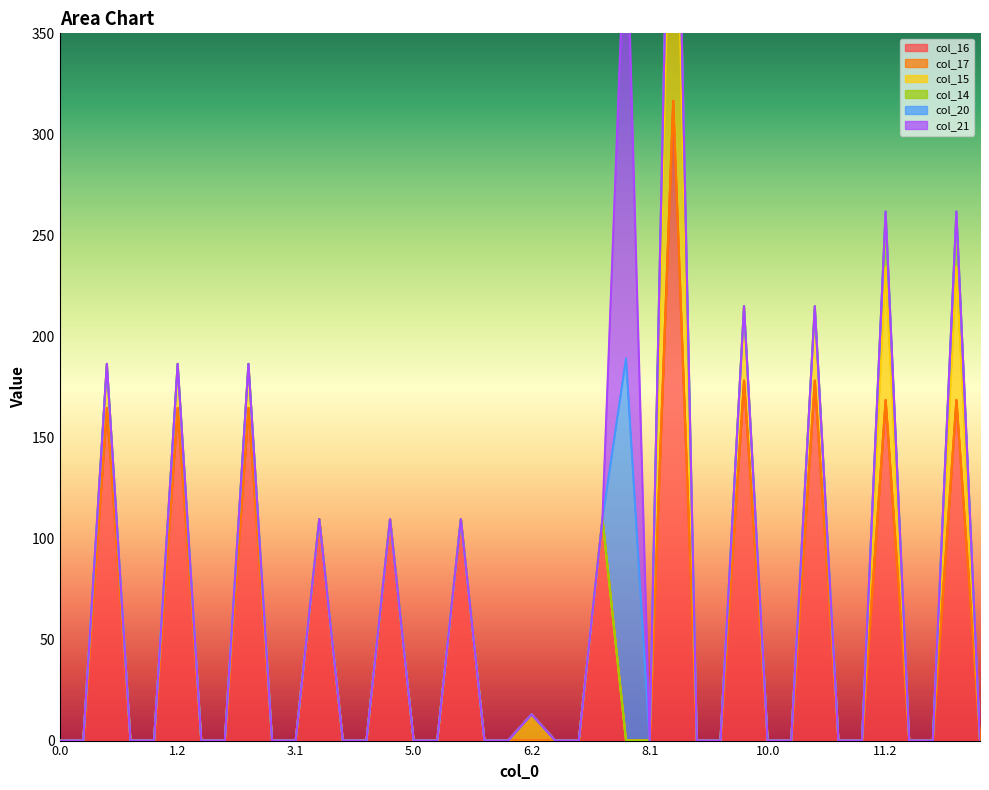

Reading left to right, list all the values displayed in this chart.

col_16: 0.0	0.0	164.6	0.0	0.0	164.6	0.0	0.0	164.6	0.0	0.0	109.6	0.0	0.0	109.6	0.0	0.0	109.6	0.0	0.0	0.0	0.0	0.0	109.6	0.0	0.0	316.6	0.0	0.0	178.1	0.0	0.0	178.1	0.0	0.0	168.5	0.0	0.0	168.5	0.0
col_17: 0.0	0.0	0.0	0.0	0.0	0.0	0.0	0.0	0.0	0.0	0.0	0.0	0.0	0.0	0.0	0.0	0.0	0.0	0.0	0.0	0.0	0.0	0.0	0.0	0.0	0.0	0.0	0.0	0.0	0.0	0.0	0.0	0.0	0.0	0.0	0.0	0.0	0.0	0.0	0.0
col_15: 0.0	0.0	21.8	0.0	0.0	21.8	0.0	0.0	21.8	0.0	0.0	0.0	0.0	0.0	0.0	0.0	0.0	0.0	0.0	0.0	12.9	0.0	0.0	0.0	0.0	0.0	178.0	0.0	0.0	36.8	0.0	0.0	36.8	0.0	0.0	65.8	0.0	0.0	65.8	0.0
col_14: 0.0	0.0	0.0	0.0	0.0	0.0	0.0	0.0	0.0	0.0	0.0	0.0	0.0	0.0	0.0	0.0	0.0	0.0	0.0	0.0	0.0	0.0	0.0	0.0	0.0	0.0	52.4	0.0	0.0	0.0	0.0	0.0	0.0	0.0	0.0	27.4	0.0	0.0	27.4	0.0
col_20: 0.0	0.0	0.0	0.0	0.0	0.0	0.0	0.0	0.0	0.0	0.0	0.0	0.0	0.0	0.0	0.0	0.0	0.0	0.0	0.0	0.0	0.0	0.0	0.0	189.1	0.0	0.0	0.0	0.0	0.0	0.0	0.0	0.0	0.0	0.0	0.0	0.0	0.0	0.0	0.0
col_21: 0.0	0.0	0.0	0.0	0.0	0.0	0.0	0.0	0.0	0.0	0.0	0.0	0.0	0.0	0.0	0.0	0.0	0.0	0.0	0.0	0.0	0.0	0.0	0.0	228.4	0.0	0.0	0.0	0.0	0.0	0.0	0.0	0.0	0.0	0.0	0.0	0.0	0.0	0.0	0.0